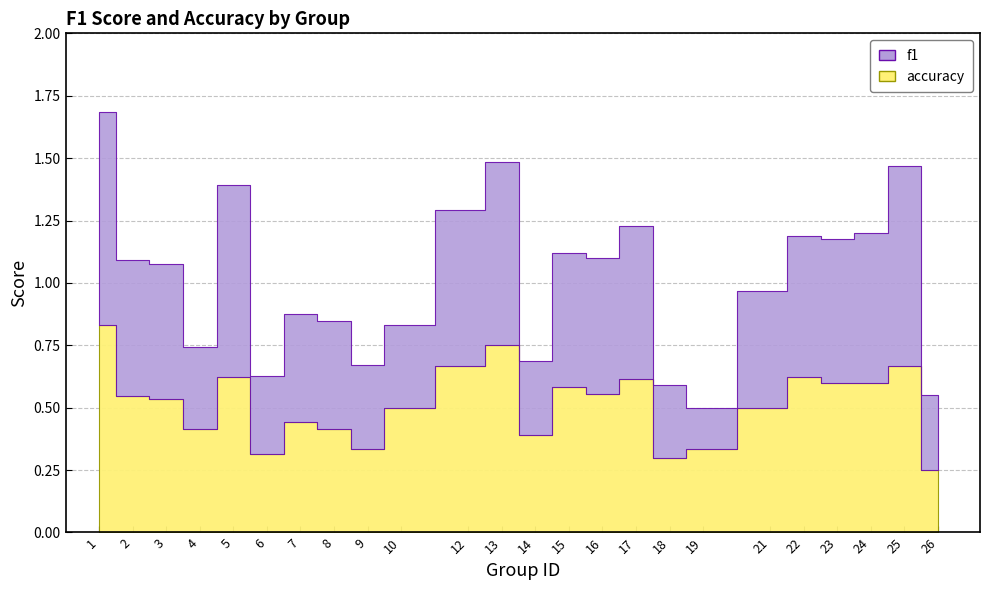

List the labels in order of f1 value, largest first.

1, 25, 5, 13, 12, 17, 24, 23, 22, 2, 16, 3, 15, 21, 7, 8, 9, 10, 4, 6, 26, 14, 18, 19